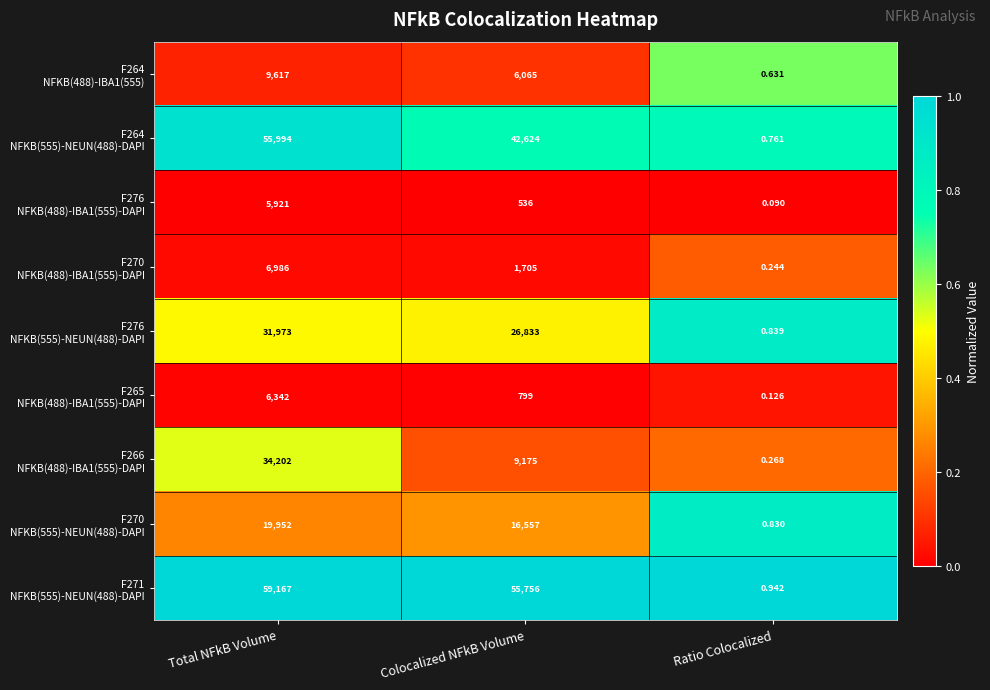

Which label corresponds to the smallest value in the chart?

Ratio Colocalized